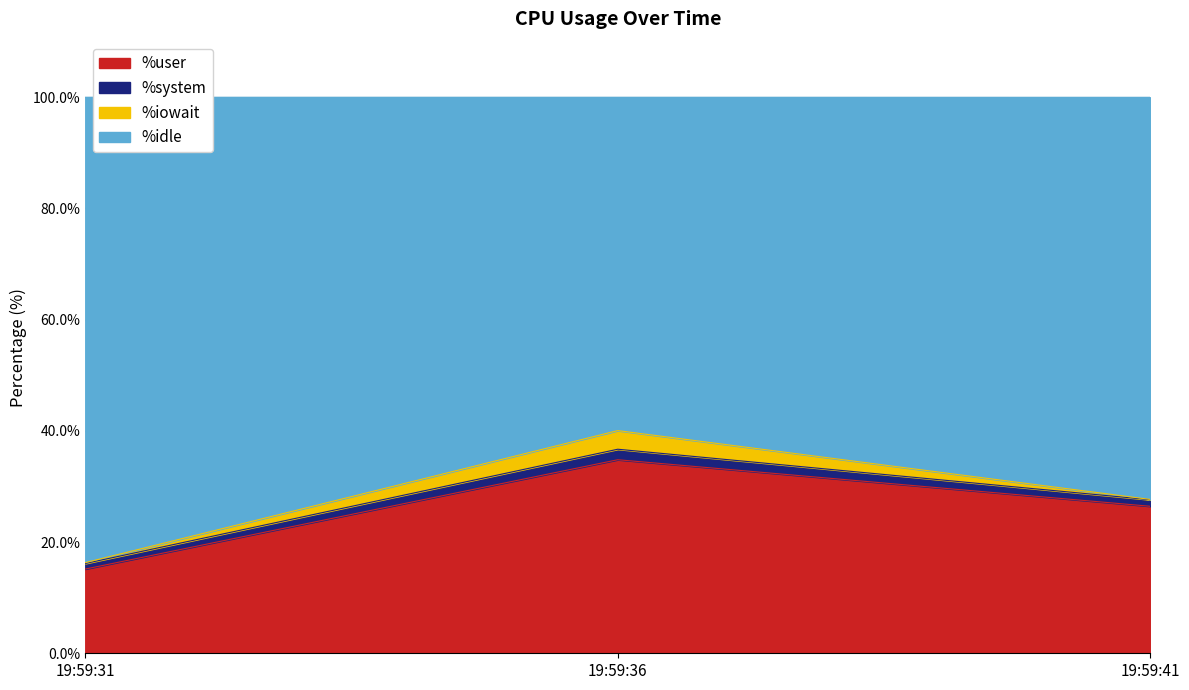

What are all the series names shown in the legend?

%user, %system, %iowait, %idle